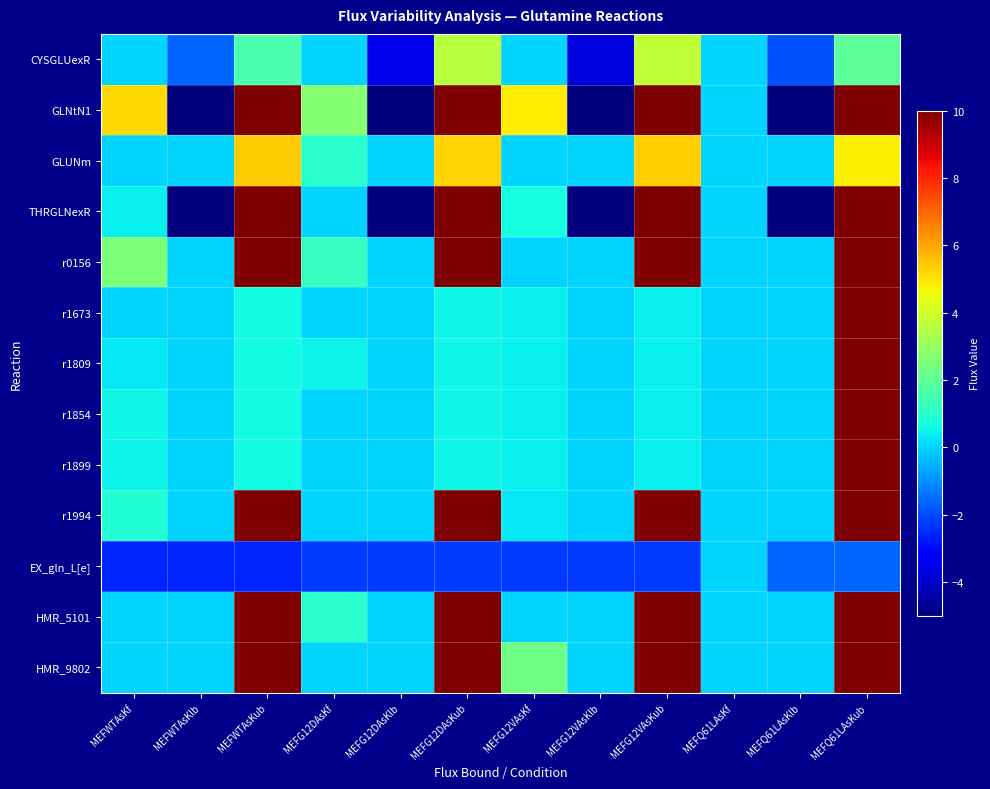

At which category is the sum across all series the highest?

MEFQ61LAsKub